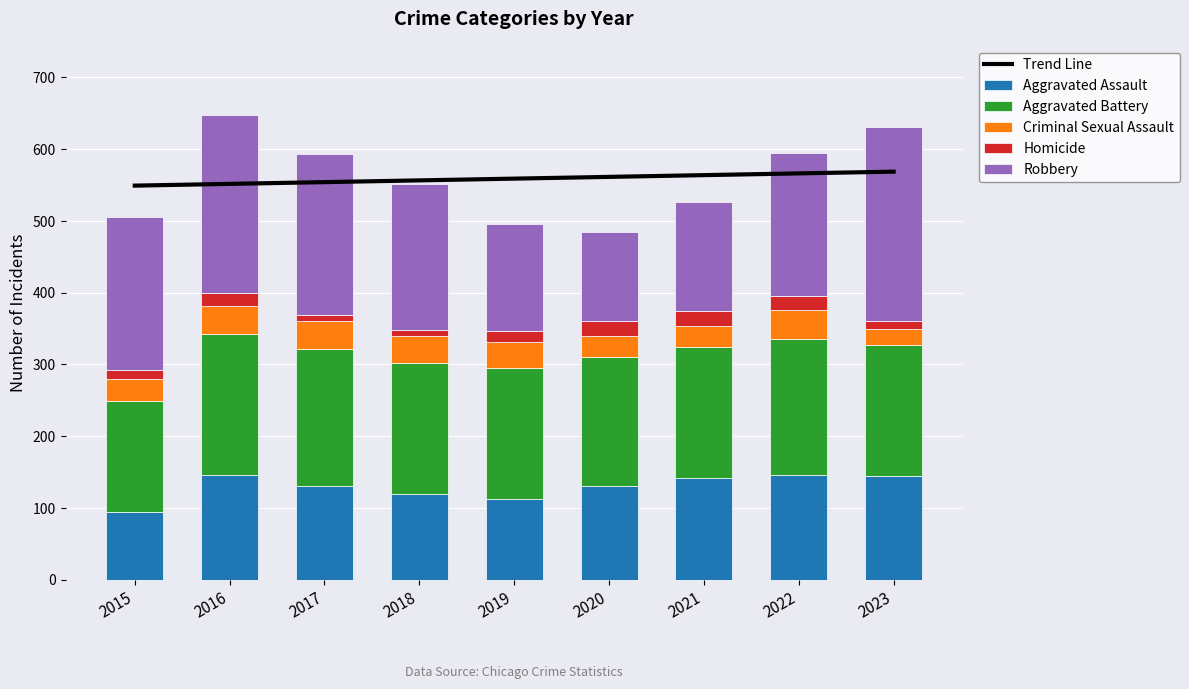

Read the Aggravated Assault value at 2021.

142